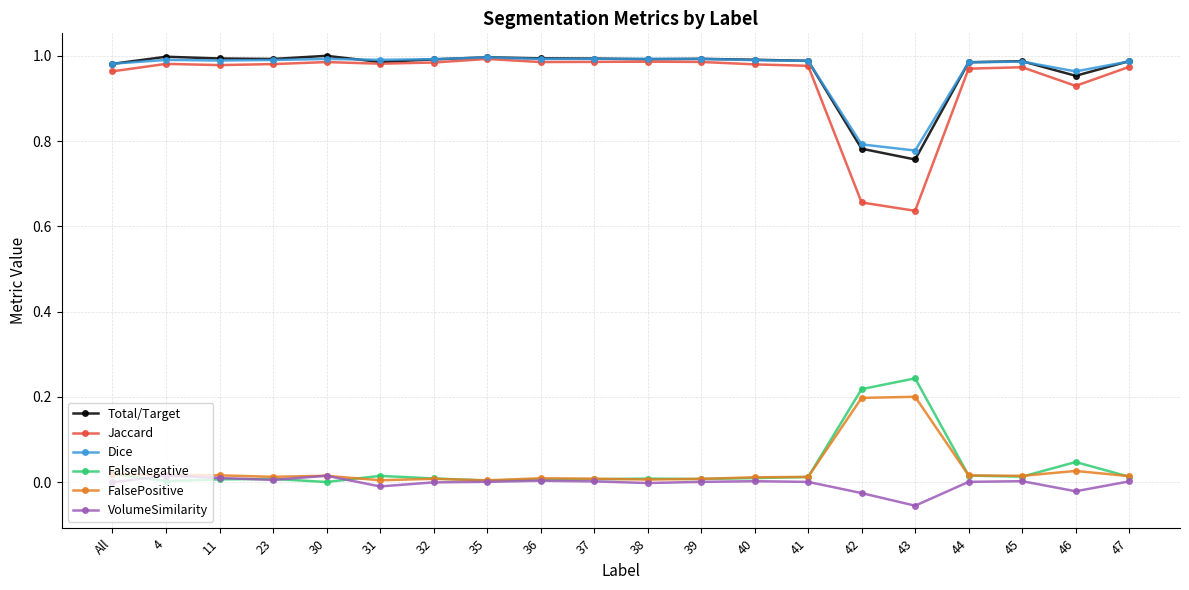

At how many categories does at least one series exceed 0?

20